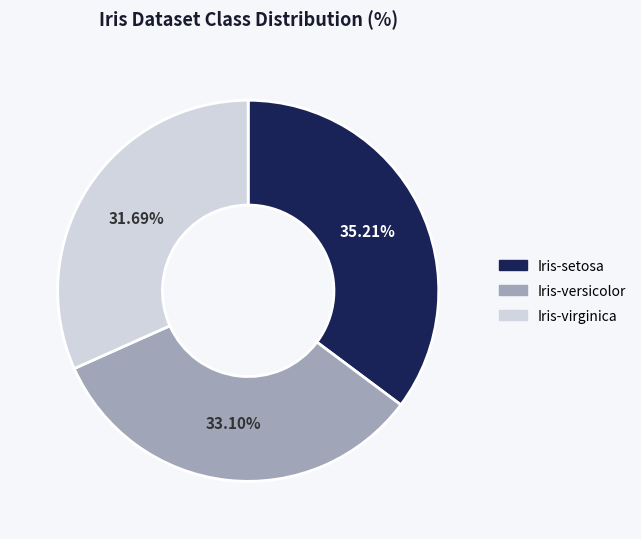

Combined, do Iris-versicolor and Iris-virginica account for over 50%?

Yes